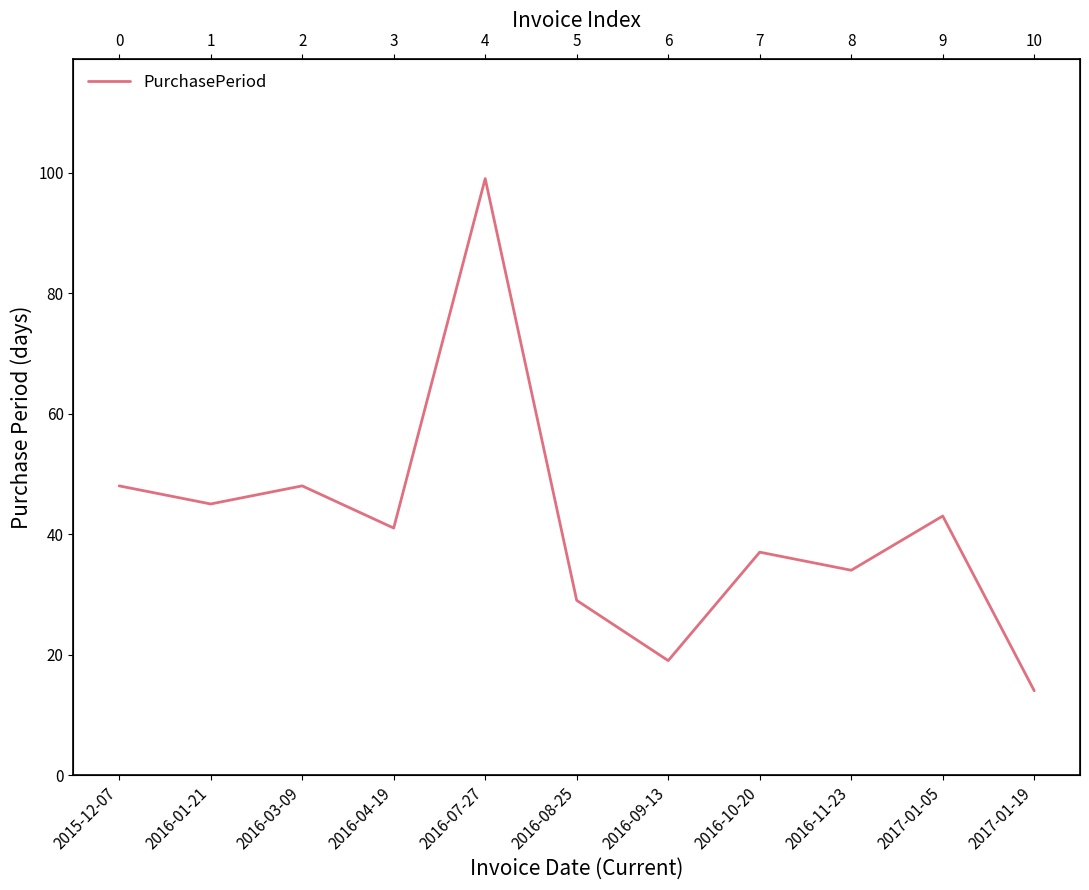

Is it true that the value at 2016-04-19 is 41?

True